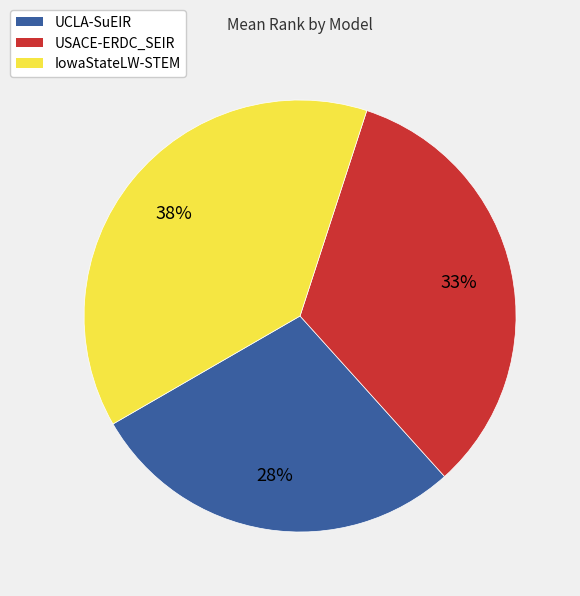

What percentage is the IowaStateLW-STEM slice, to the nearest percent?

38%